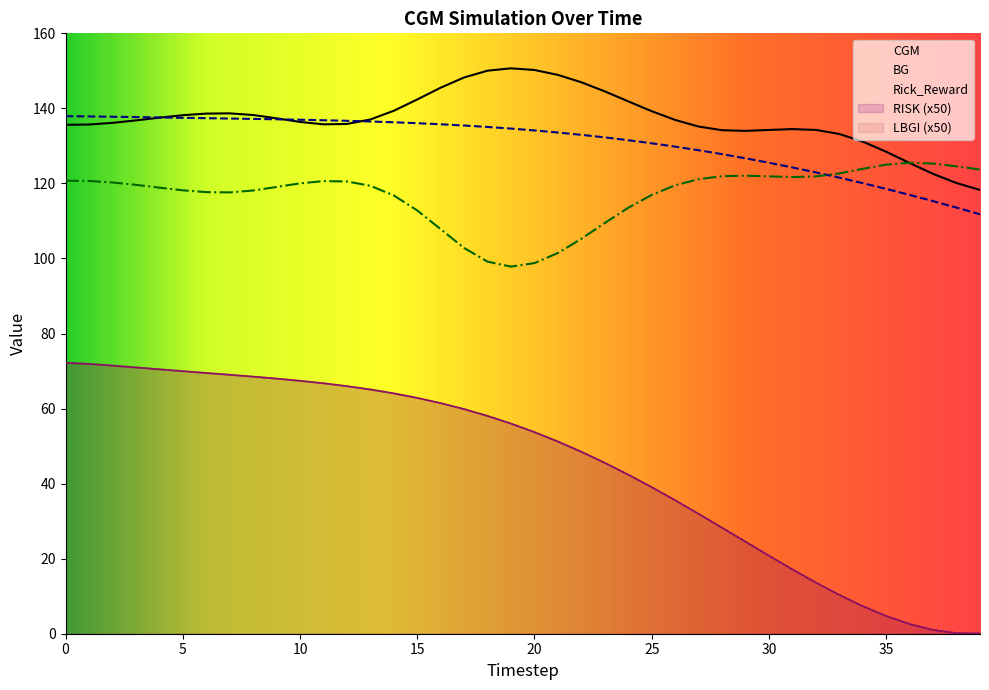

In CGM, how many points are lower than both neighbors (excluding endpoints)?

2